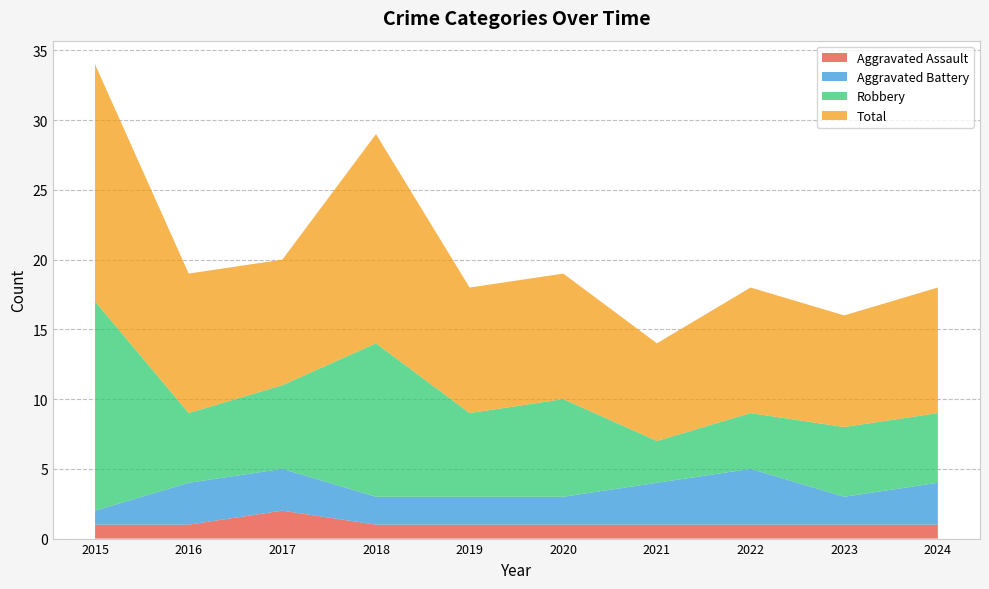

Reading right to left, list all the values displayed in this chart.

Aggravated Assault: 1	1	1	1	1	1	1	2	1	1
Aggravated Battery: 3	2	4	3	2	2	2	3	3	1
Robbery: 5	5	4	3	7	6	11	6	5	15
Total: 9	8	9	7	9	9	15	9	10	17